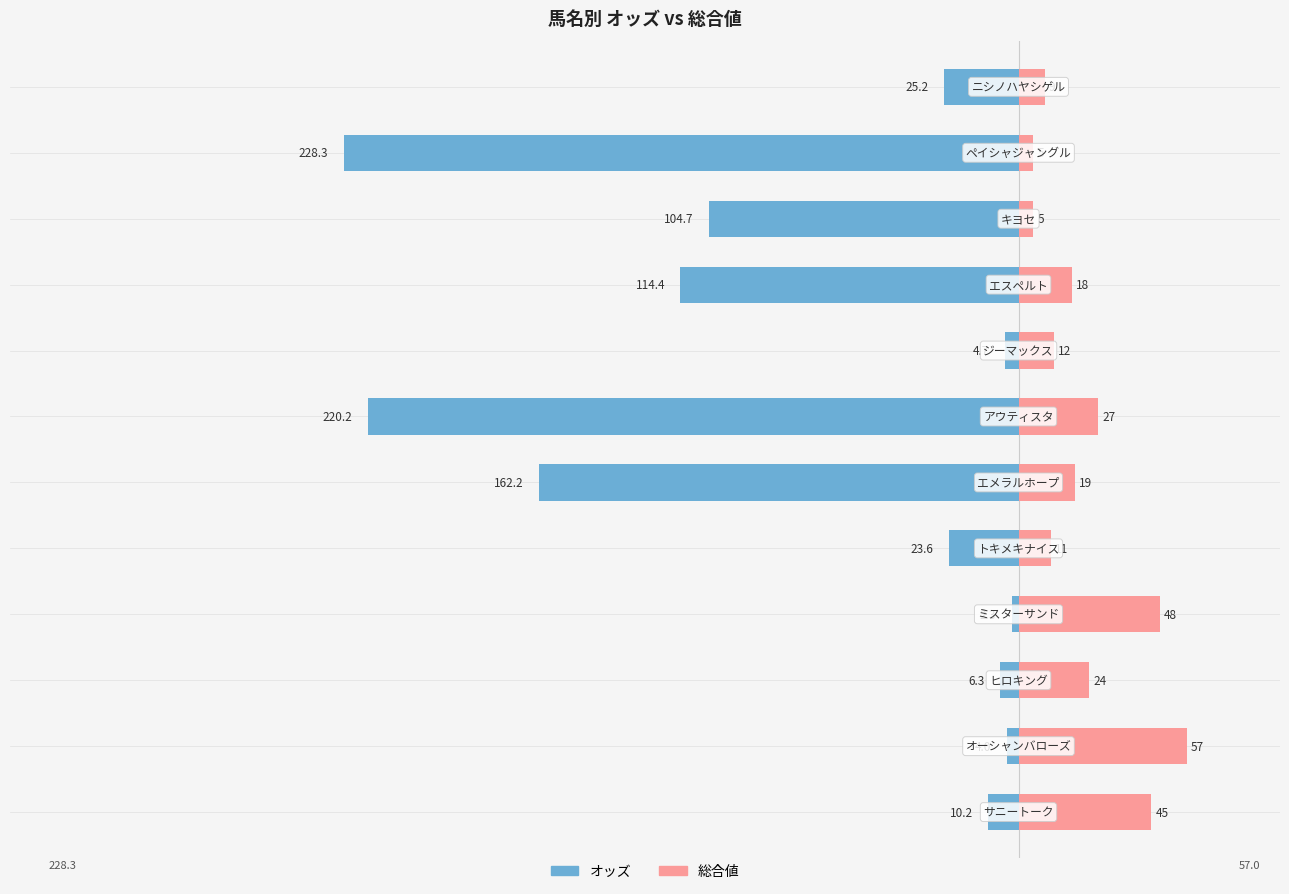

What is the minimum value shown in the chart?

-228.3